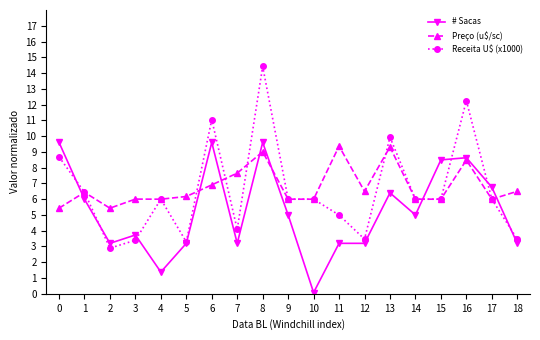

What is the spread (max minus min) of values at 12?

3.3